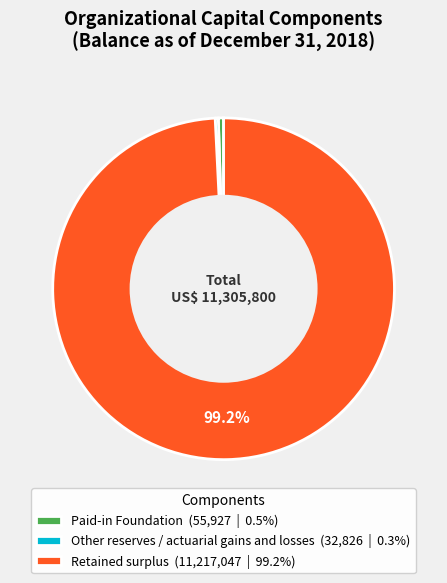

To the nearest percent, what percentage of the pie is Retained surplus?

99%